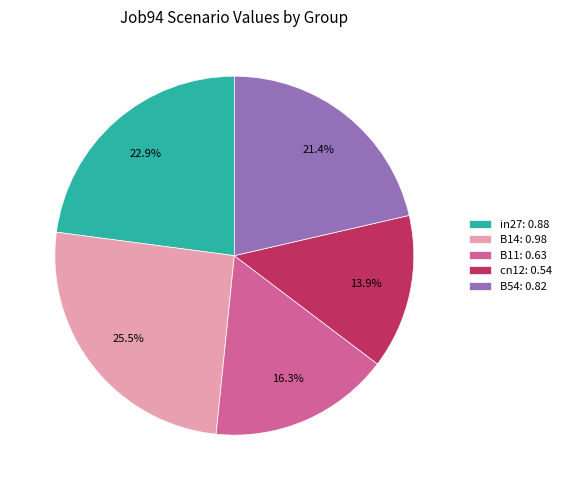

To the nearest percent, what portion does cn12 represent?

14%